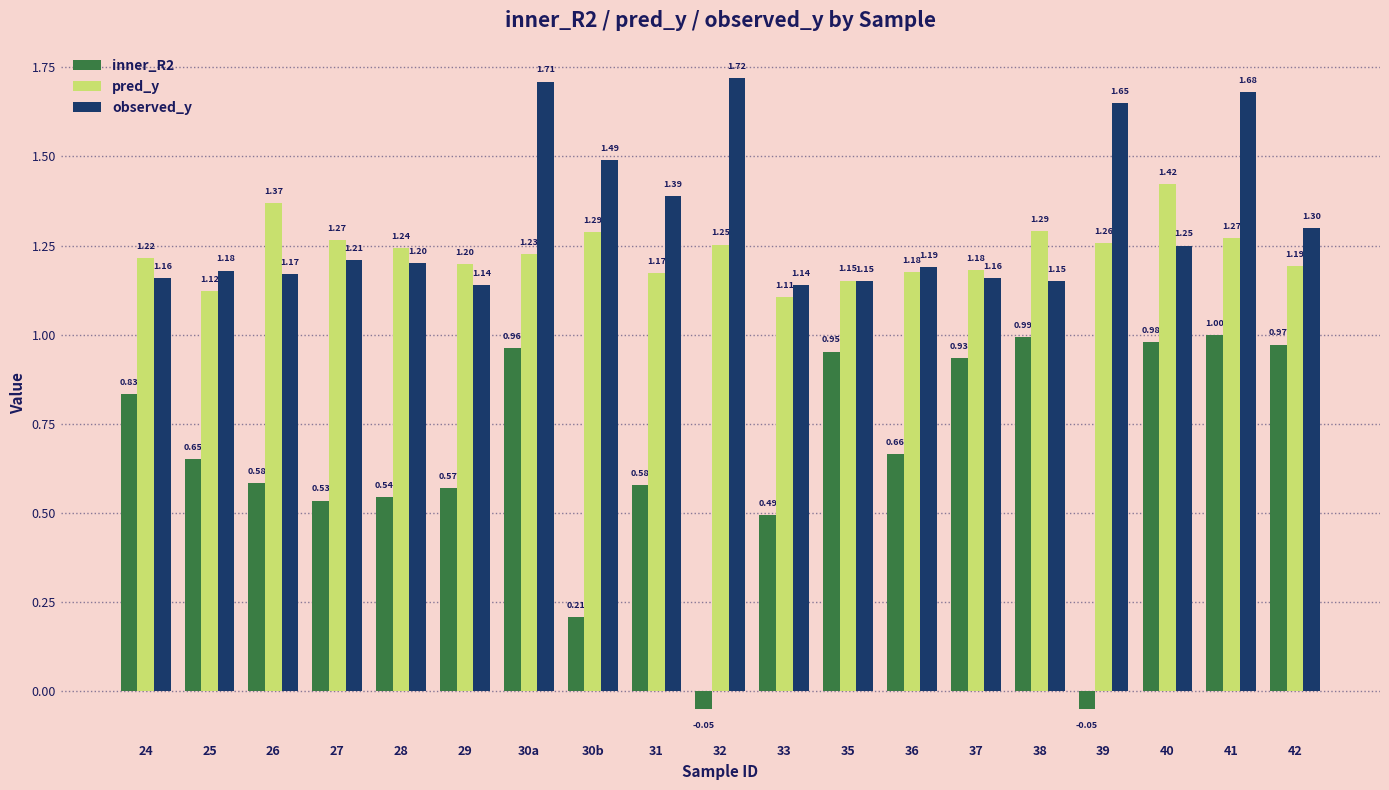

At how many categories does at least one series exceed 0?

19